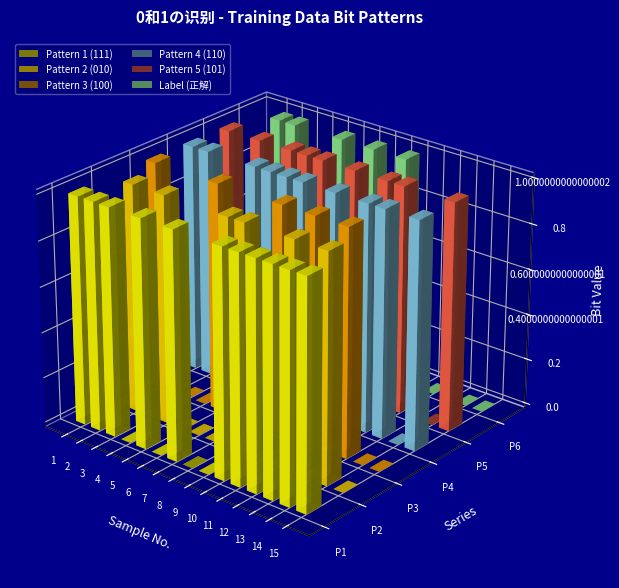

What is the difference between the Pattern 1 (111) values at 13 and 4?

1